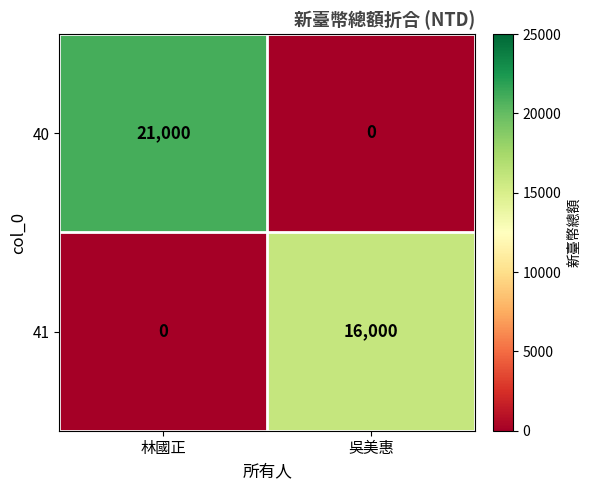

At how many categories does at least one series exceed 15296?

2